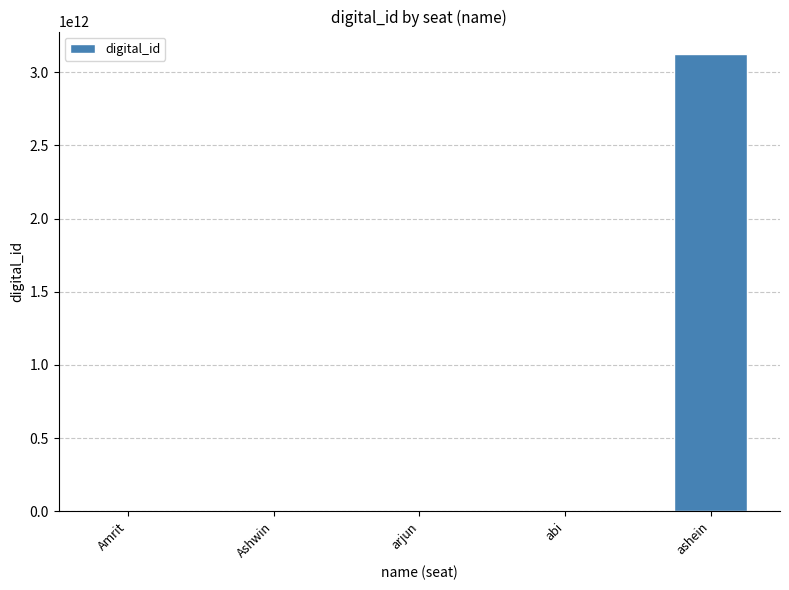

Which has a higher value, ashein or abi?

ashein